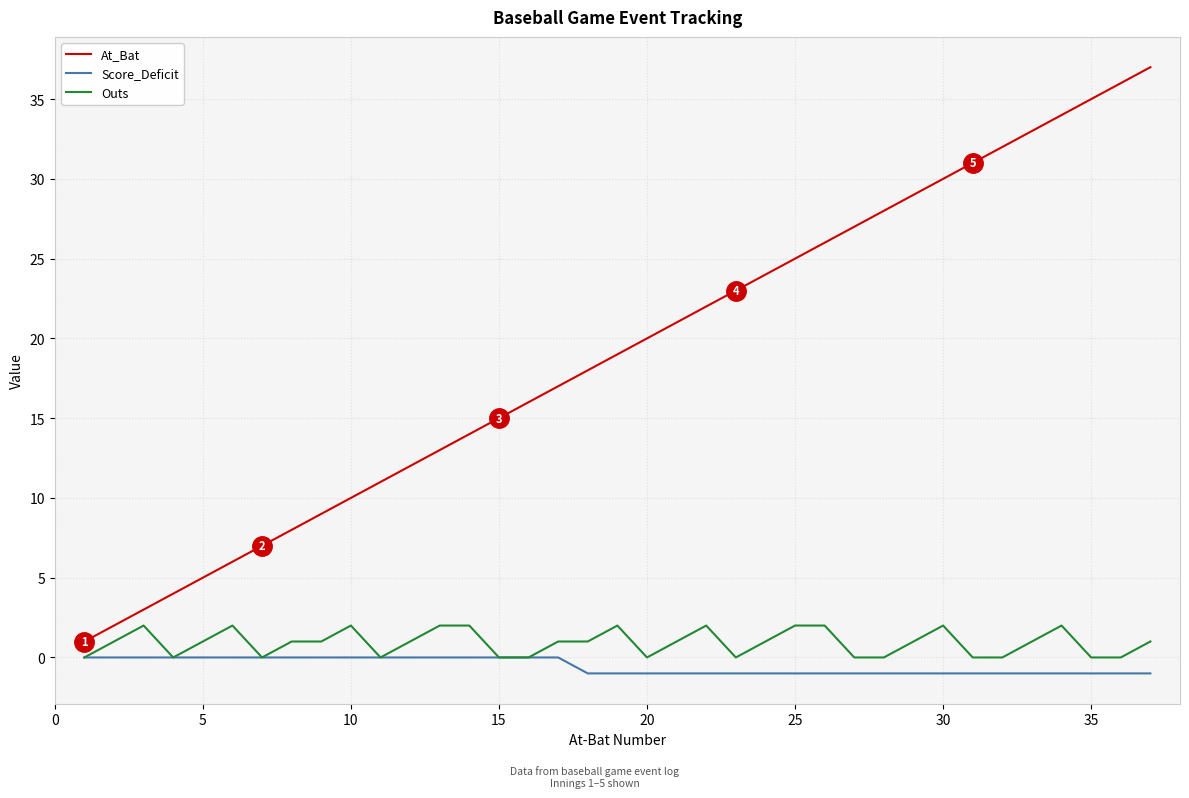

Which series has the widest spread of values?

At_Bat